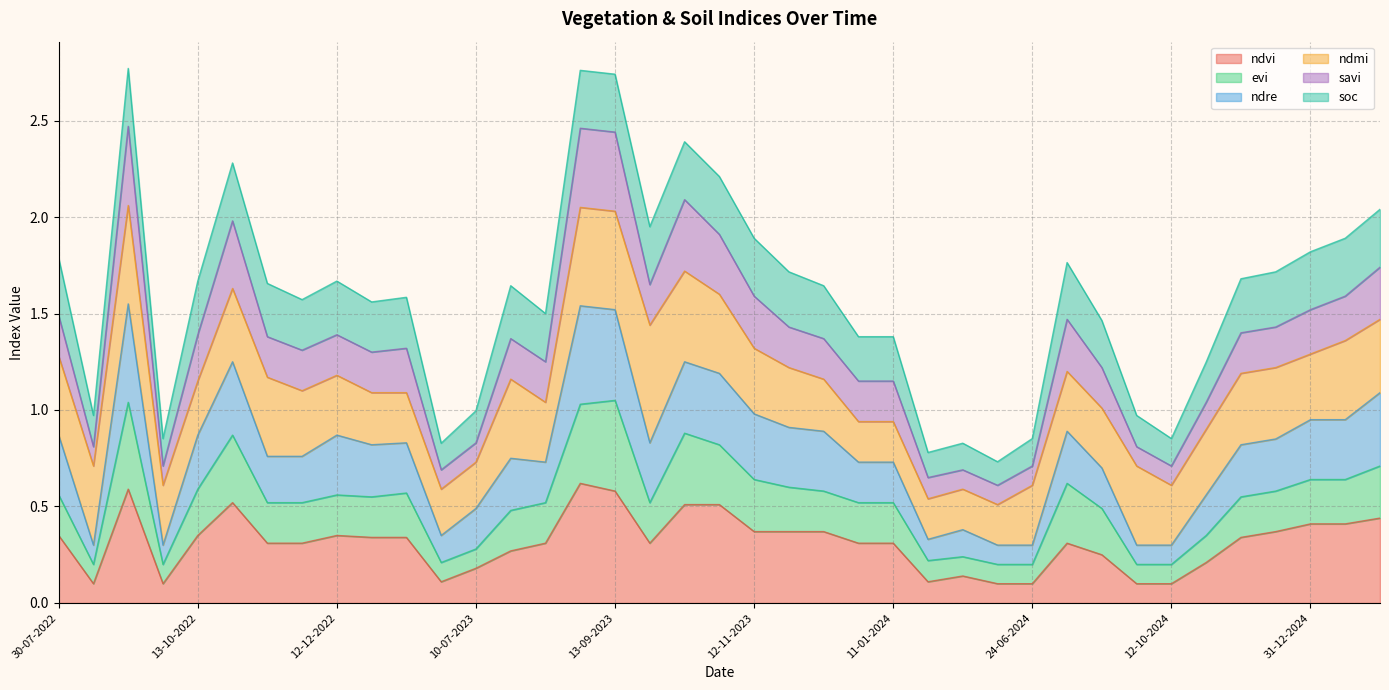

What is the difference between the maximum and minimum values in the ndre series?

1.2